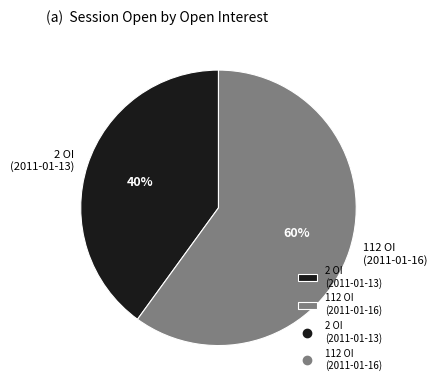

Is the sum of 112 OI (2011-01-16) and 2 OI (2011-01-13) greater than half?

Yes